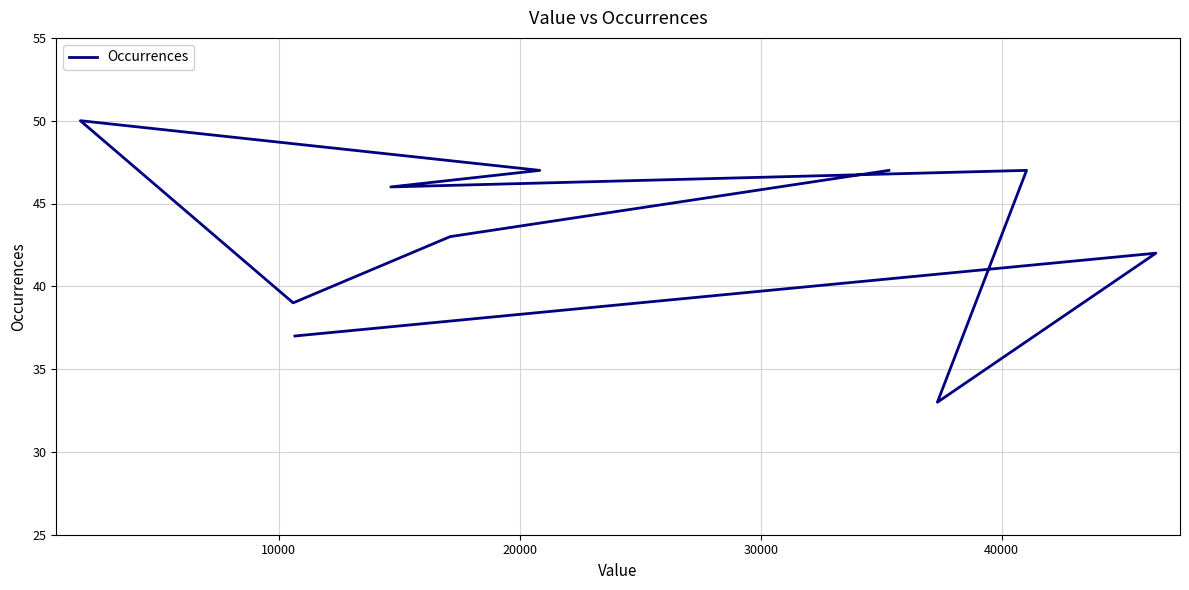

What is the average value?

43